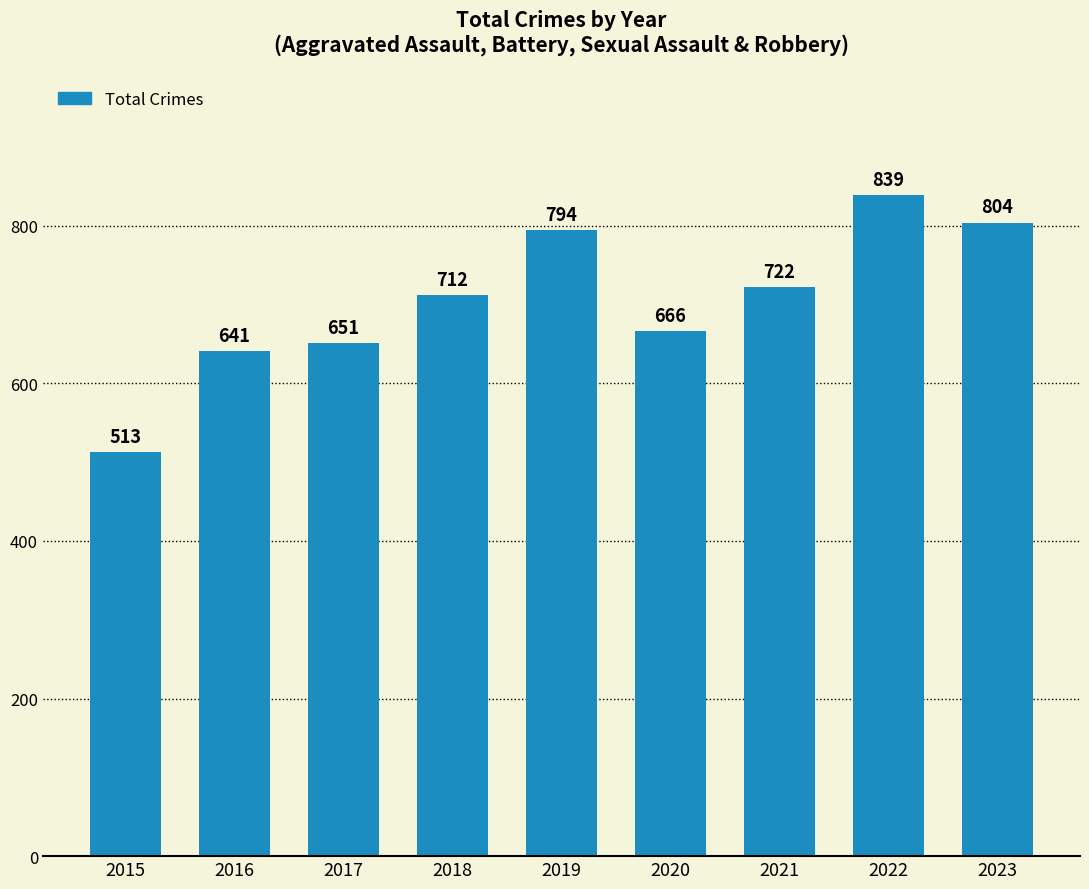

Which has a higher value, 2021 or 2019?

2019